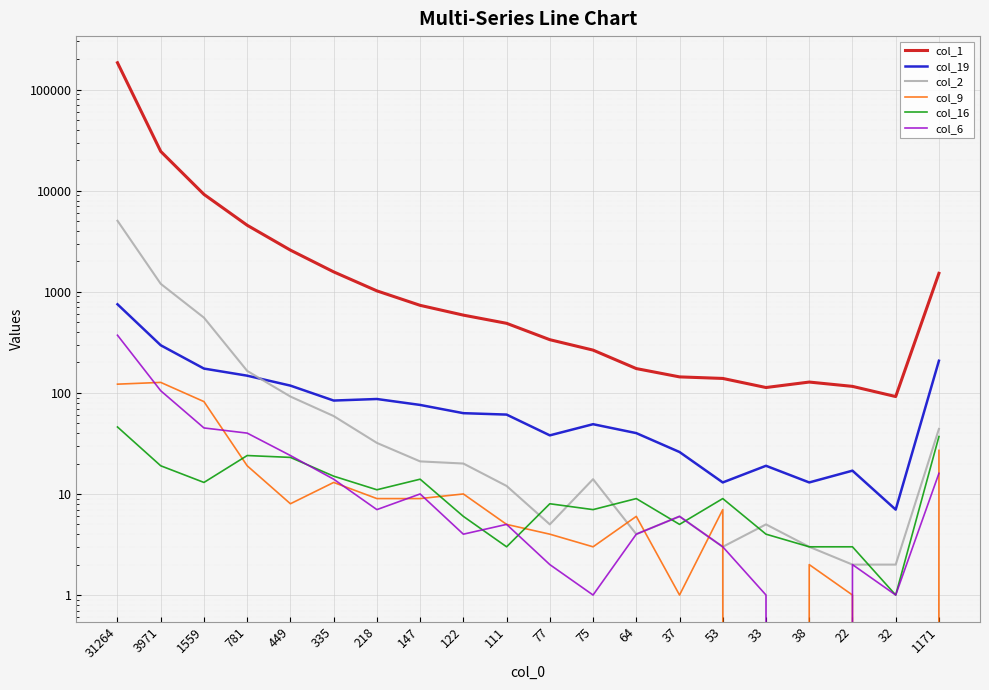

At which category does col_6 reach its first local valley?

218